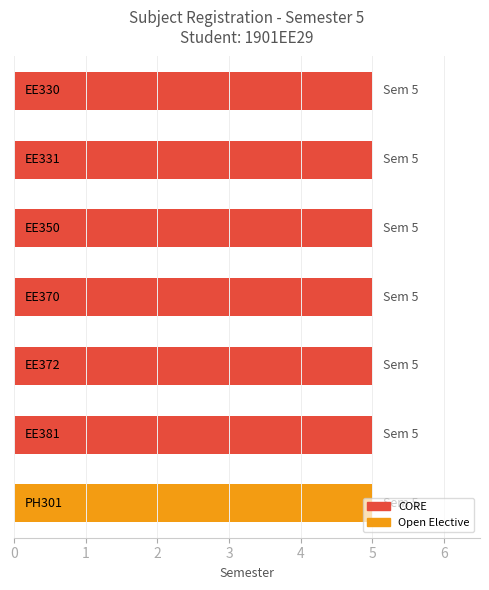

Is the value of CORE at EE330 greater than the value of Open Elective at EE370?

No